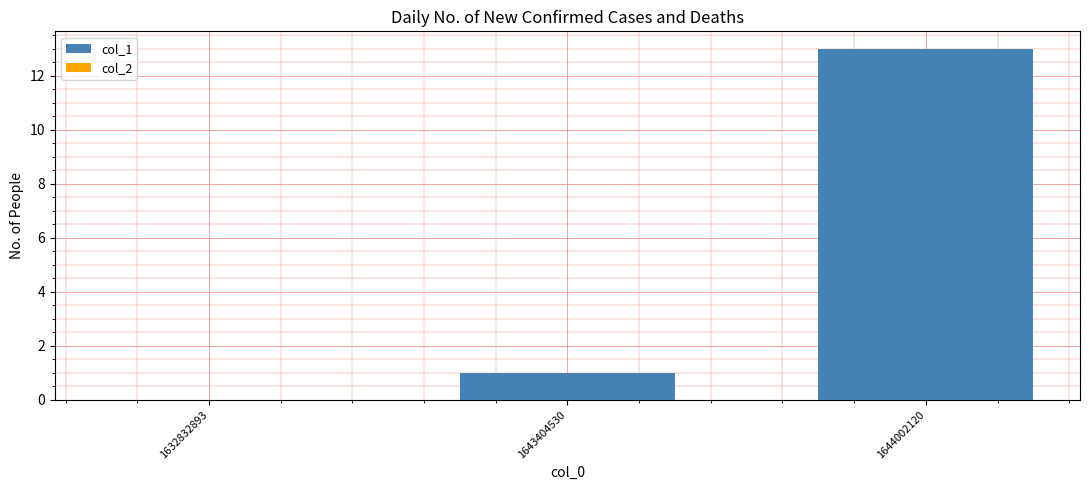

Which label corresponds to the largest value in the chart?

1644002120